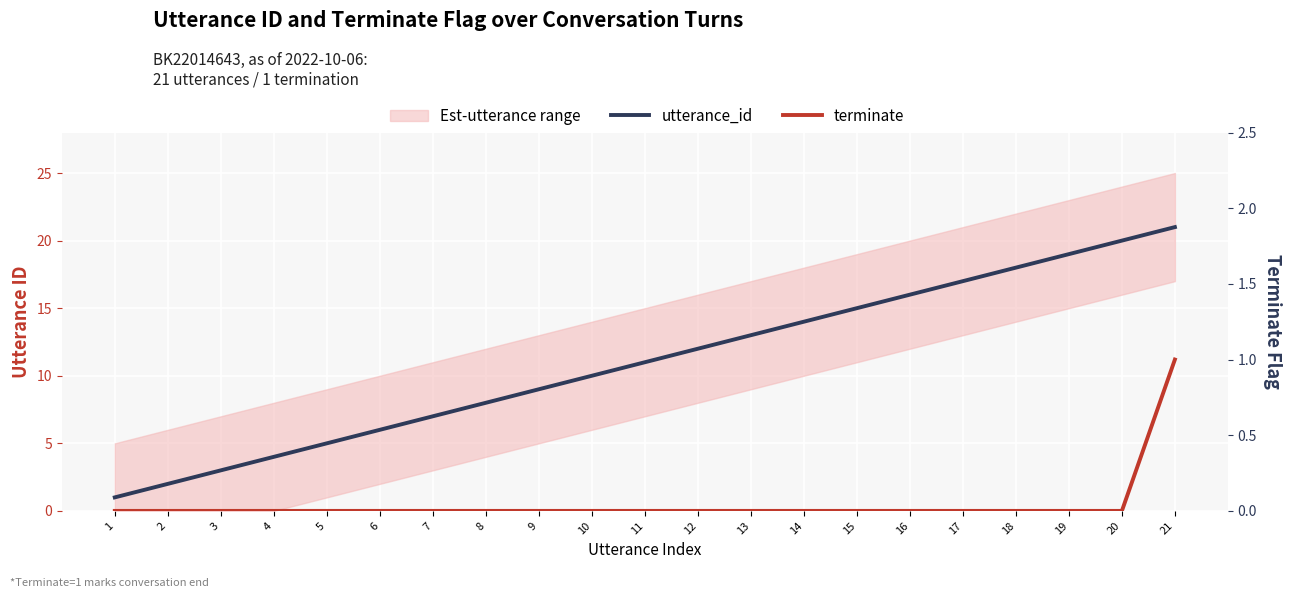

List the series in order of their overall mean, lowest first.

terminate, utterance_id